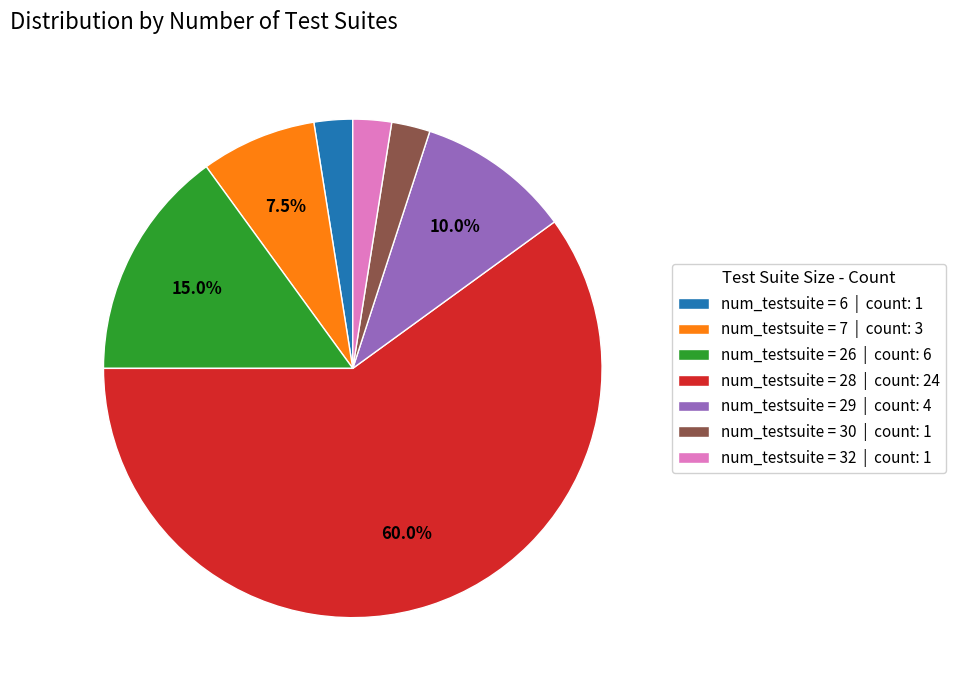

Which category has the biggest portion of the pie?

num_testsuite = 28 | count: 24